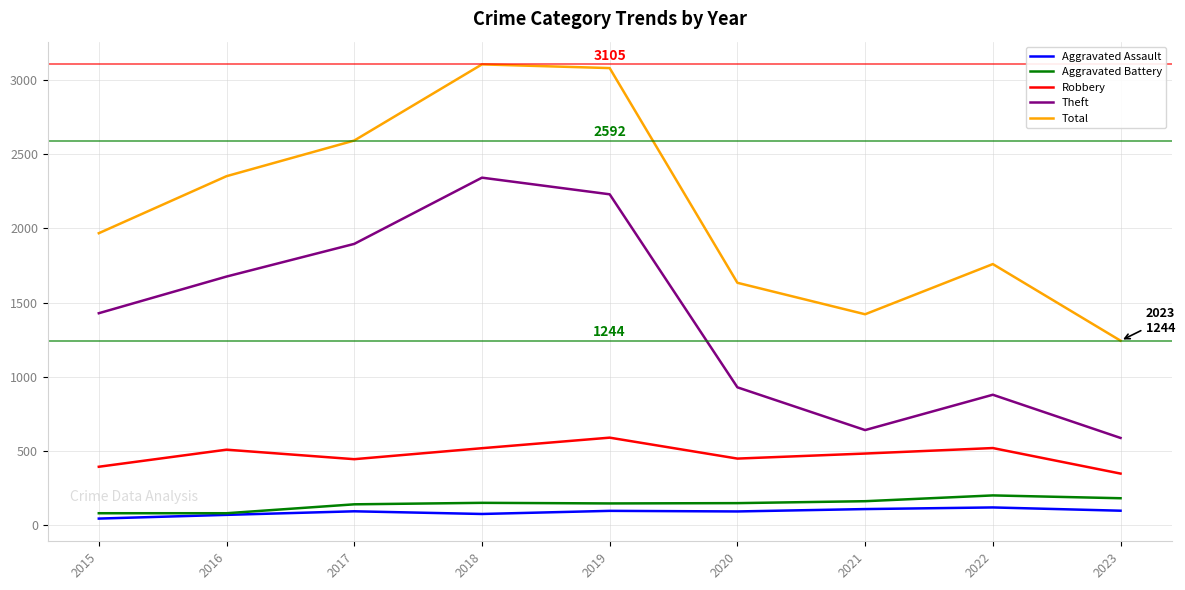

What is the smallest value displayed?

46